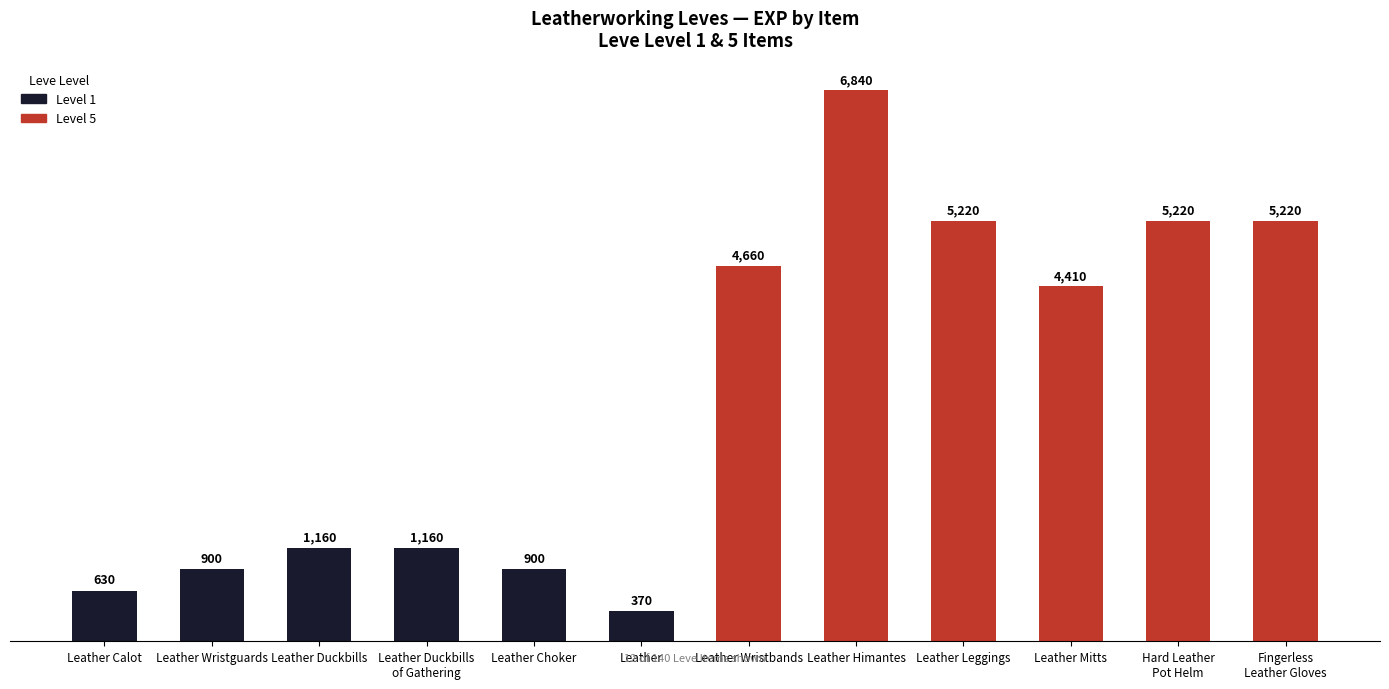

Which category has the lowest value across all series?

Leather